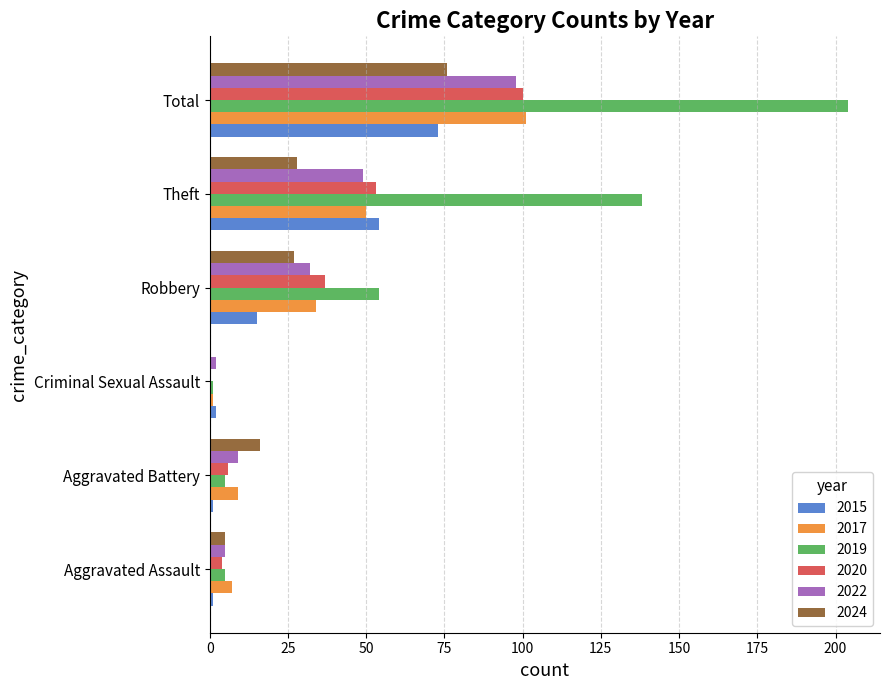

What is the difference between the 2017 values at Criminal Sexual Assault and Robbery?

33